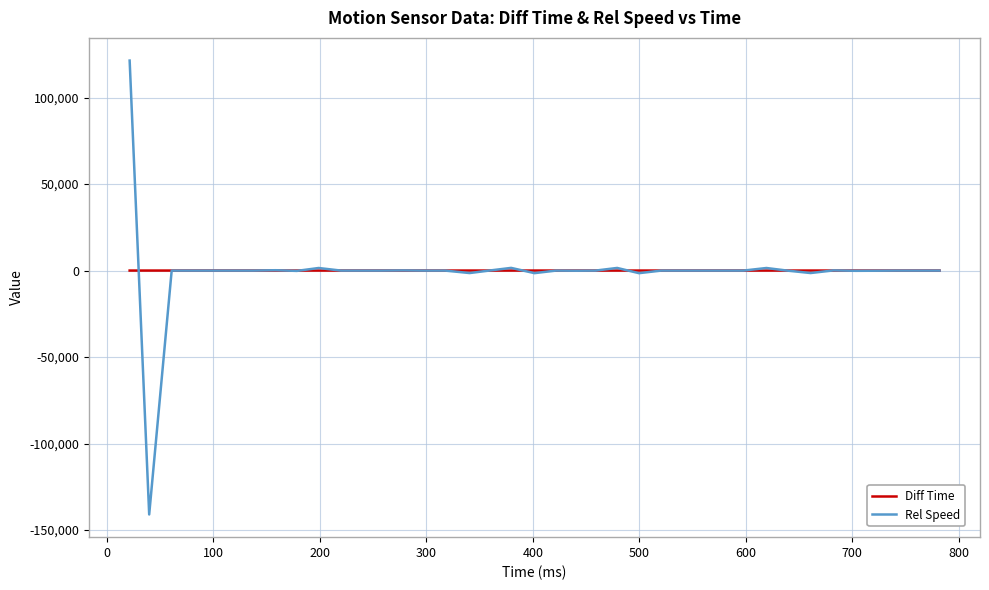

Which series has the largest range (max minus min)?

Rel Speed